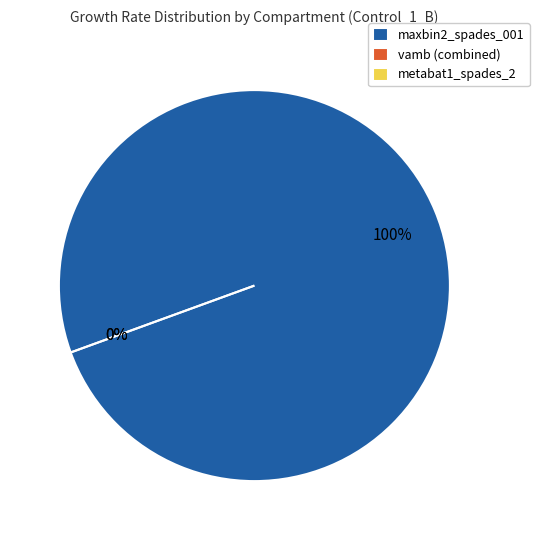

Which slice is the smallest?

metabat1_spades_2